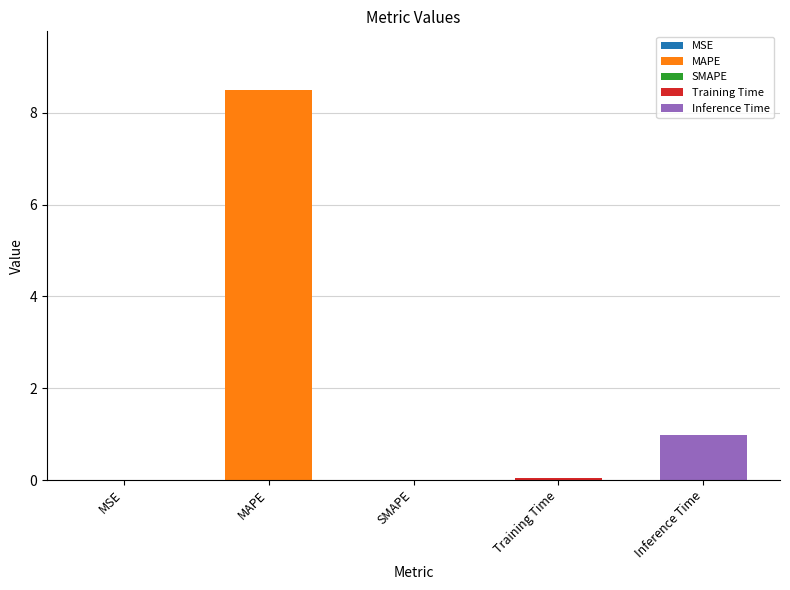

Reading right to left, list all the values displayed in this chart.

Inference Time=1.0	Training Time=0.0	SMAPE=0.0	MAPE=8.5	MSE=0.0